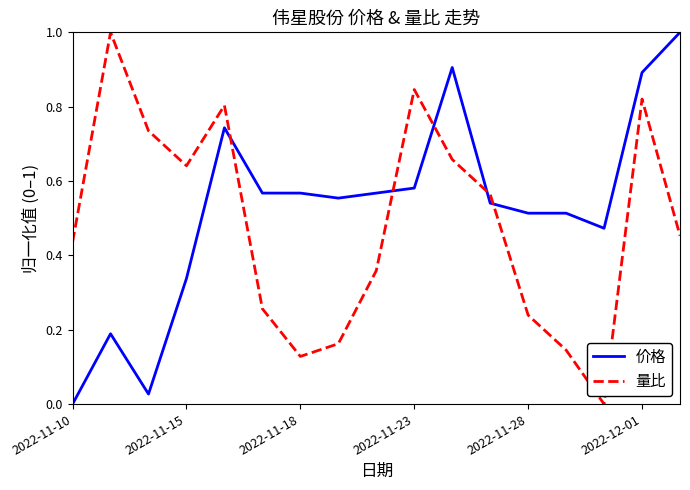

At how many categories does at least one series exceed 0?

17